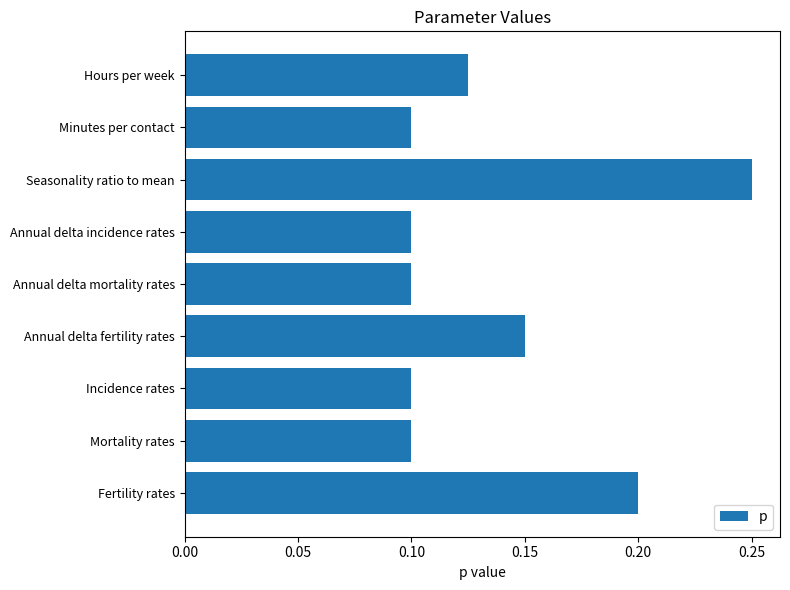

How many values are between 0 and 1?

9